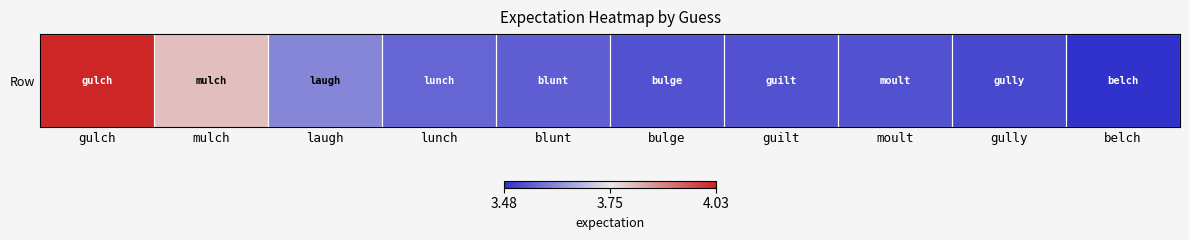

Which label corresponds to the smallest value in the chart?

belch